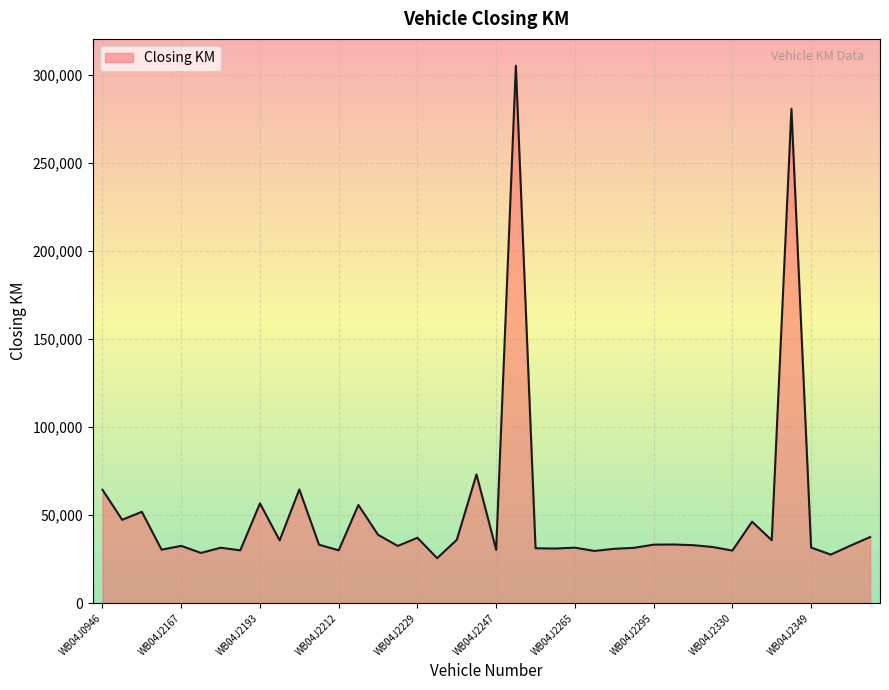

What is the maximum value shown in the chart?

305006